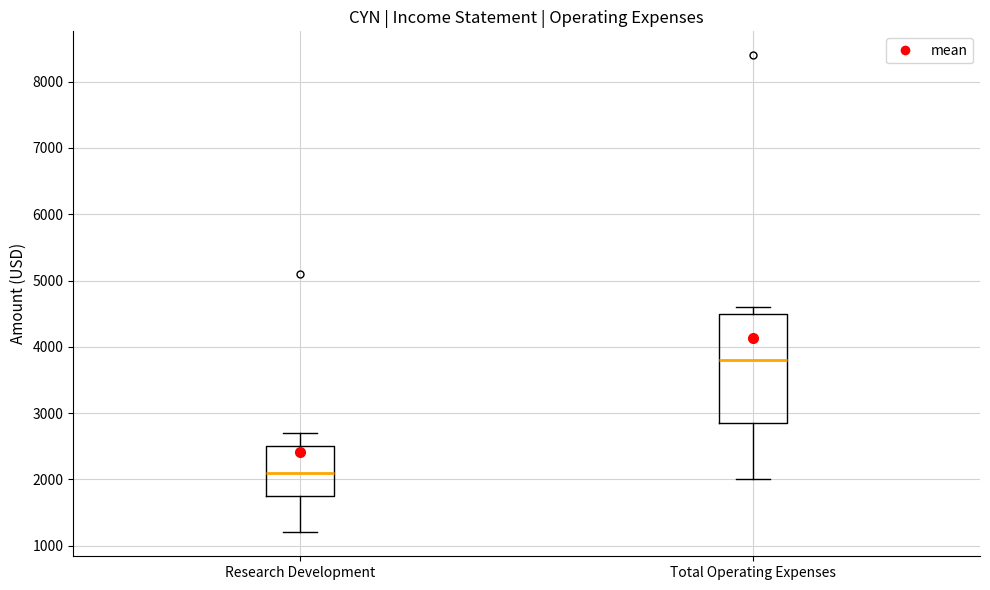

Which box is the tallest, from its lower edge to its upper edge?

Total Operating Expenses